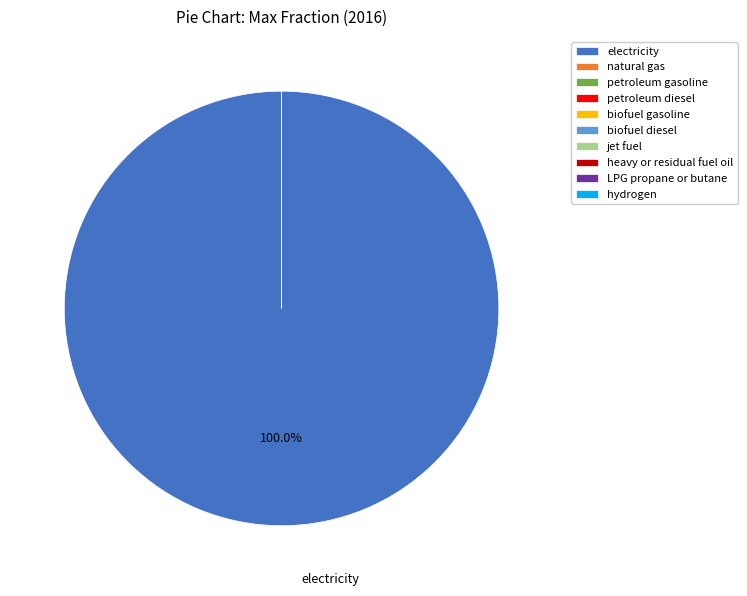

Which category has the biggest portion of the pie?

electricity